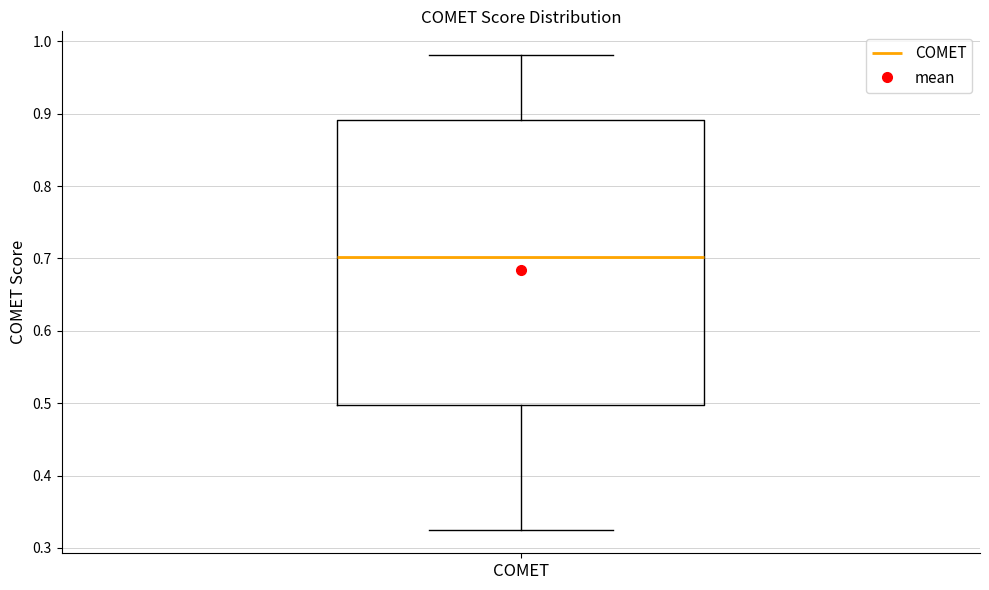

Transcribe this box plot: give where the median line is, the range the box spans, and where the two whiskers end, as read against the y-axis. The values are not printed on the chart, so give them approximately, as read against the axis.

median 0.70, box 0.50 to 0.89, whiskers 0.33 to 0.98